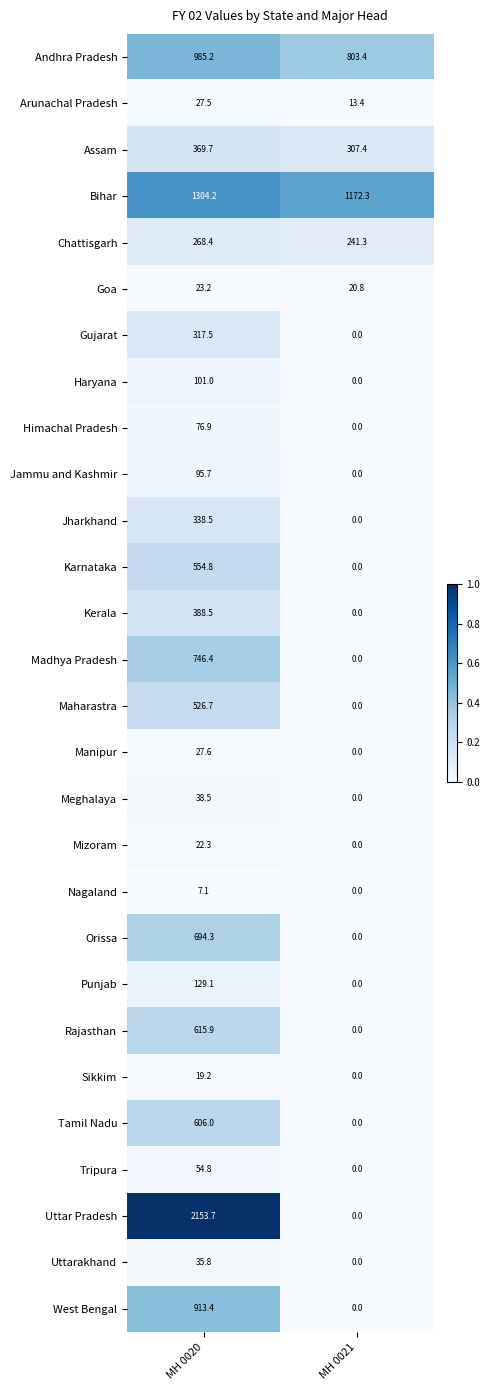

Which label corresponds to the largest value in the chart?

MH 0020